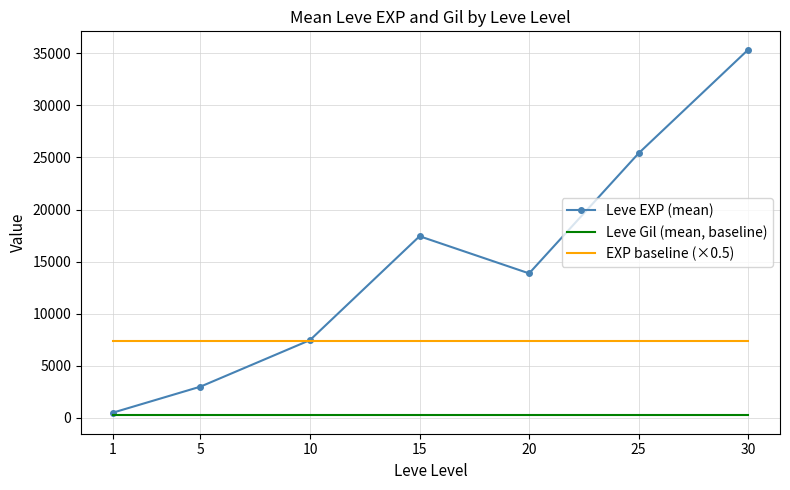

The Leve EXP (mean) series shows 11487.6 at 30. True or false?

False